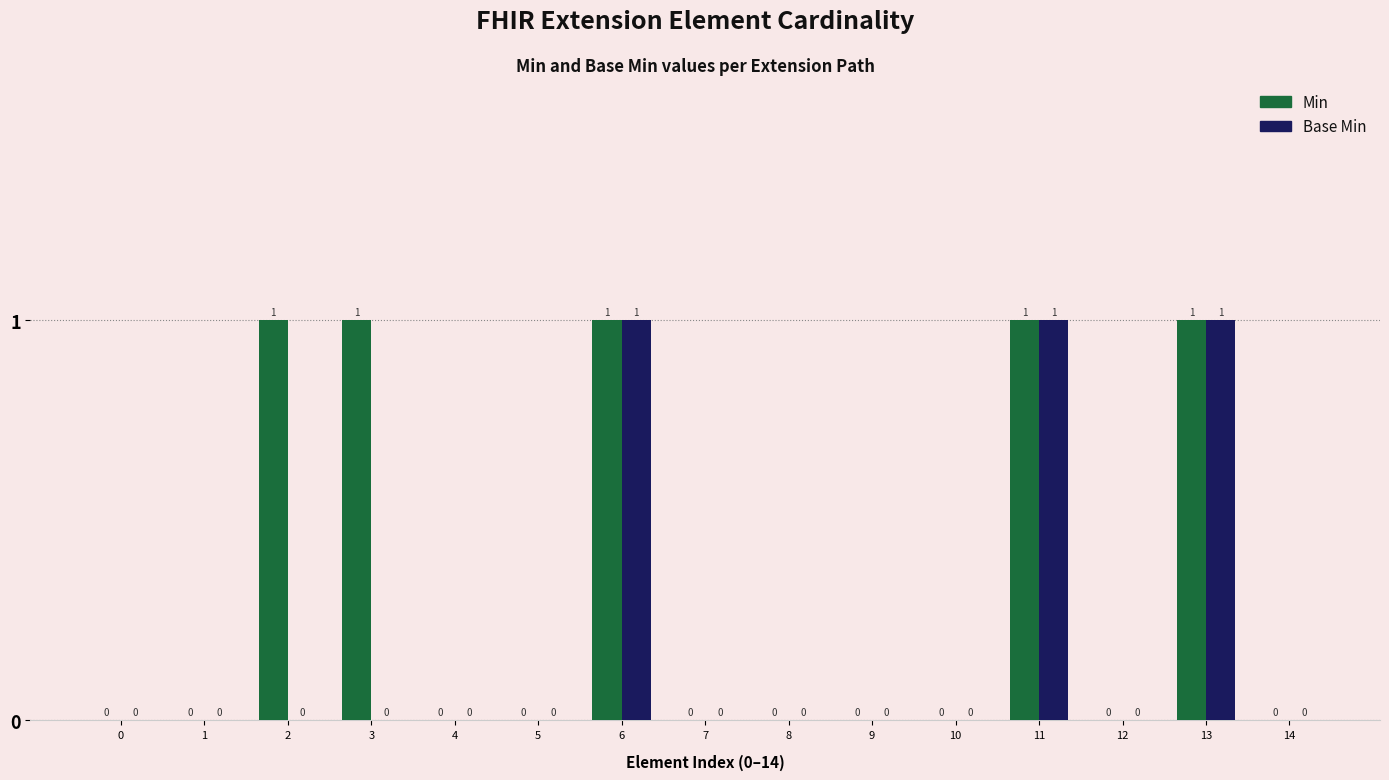

How many values in Base Min are above zero?

3